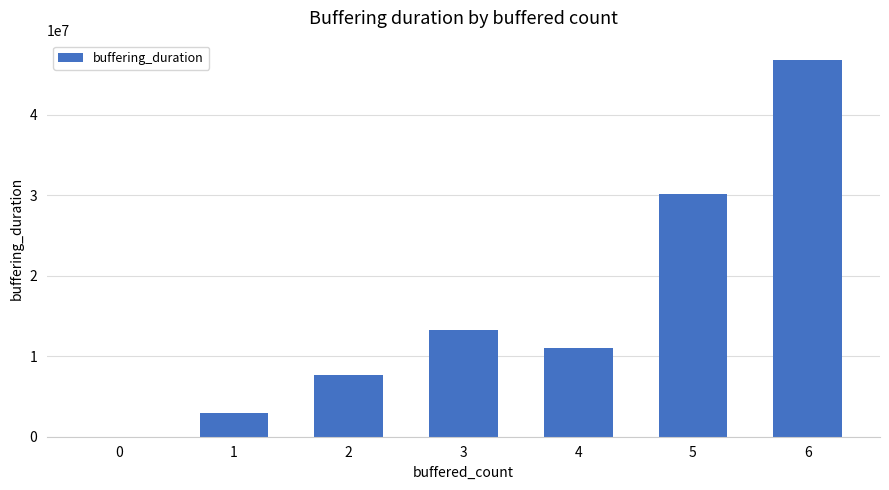

Approximately how many times larger is the value at 6 compared to 4?

4.3